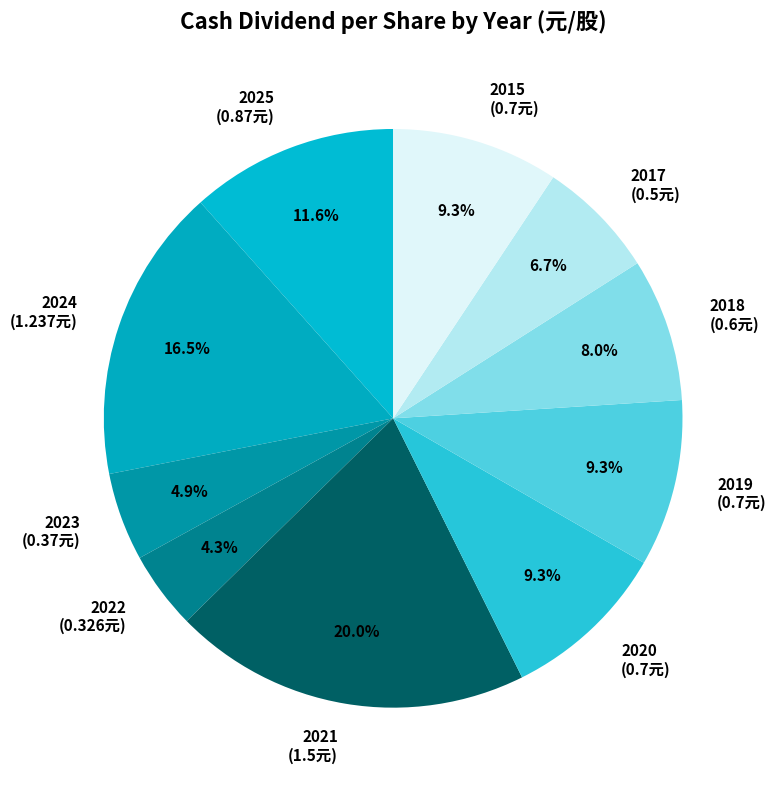

The 2018 slice represents 8% of the pie. True or false?

True